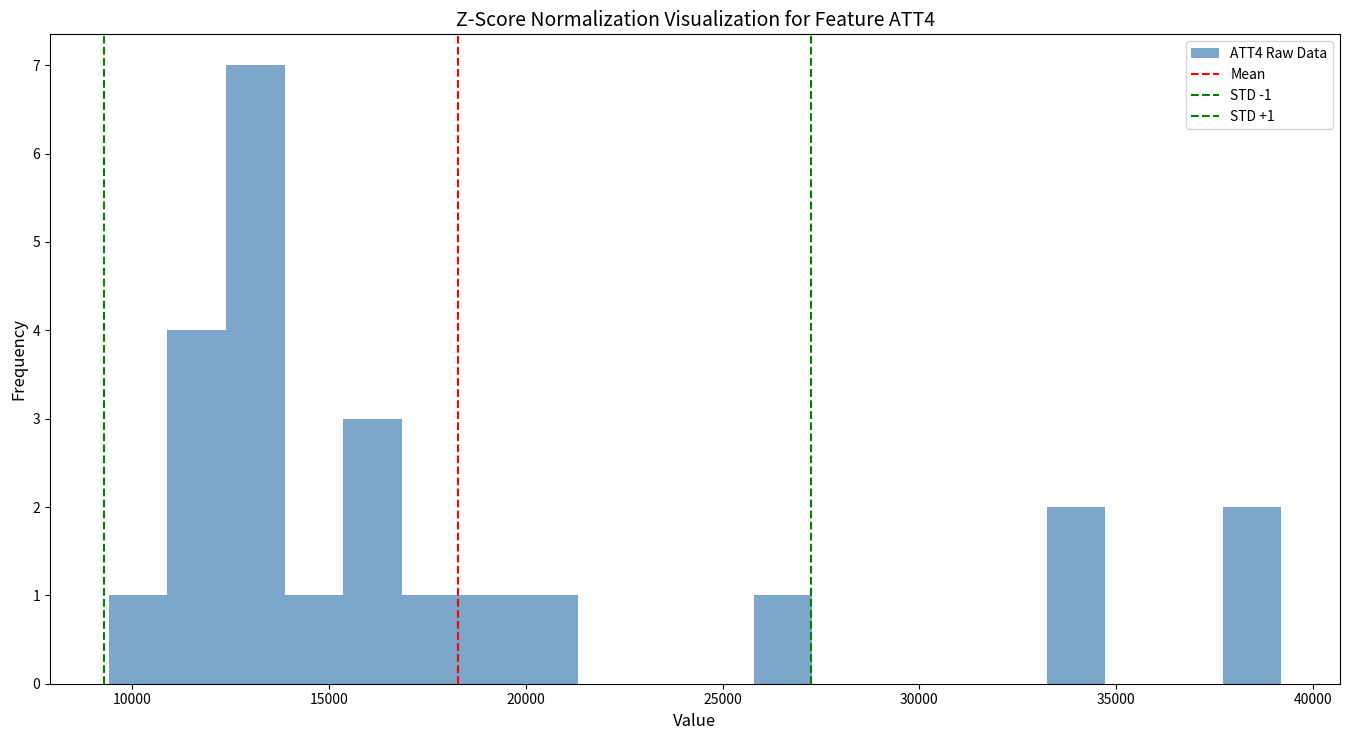

Around what value on the x-axis is the tallest bar? Give the approximate position of its centre, as read against the axis.

13000